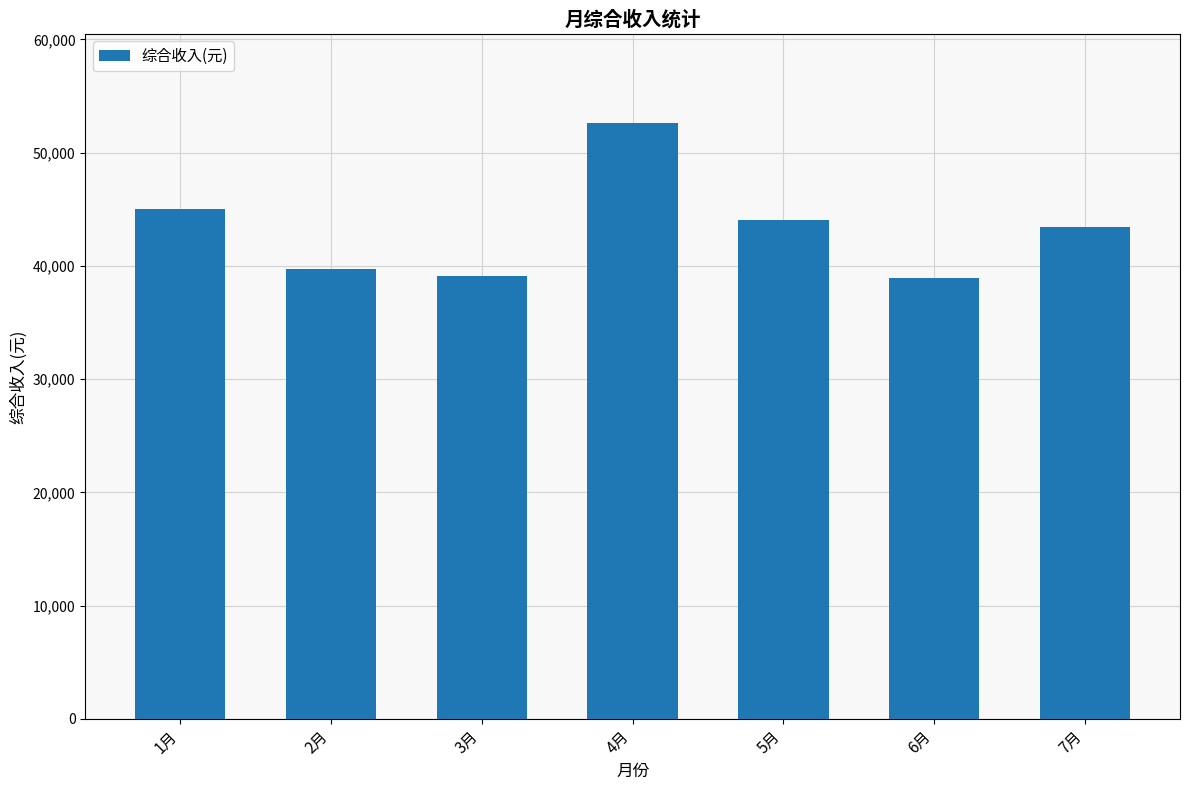

What is the change in value from 1月 to 4月?

+7593.3